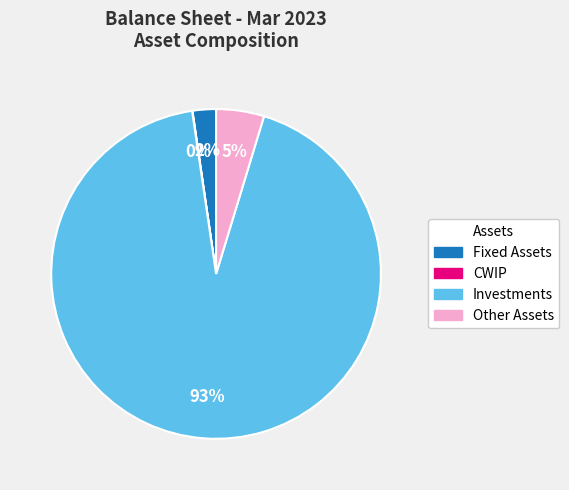

Which slice is the largest?

Investments